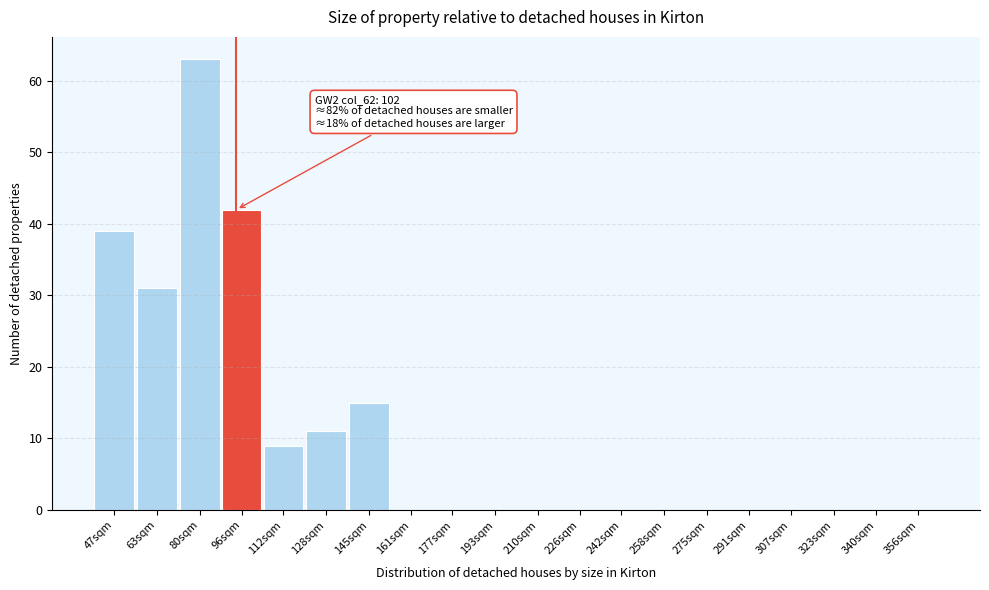

Reading left to right, transcribe all the data shown in this chart.

47sqm=39	63sqm=31	80sqm=63	96sqm=42	112sqm=9	128sqm=11	145sqm=15	161sqm=0	177sqm=0	193sqm=0	210sqm=0	226sqm=0	242sqm=0	258sqm=0	275sqm=0	291sqm=0	307sqm=0	323sqm=0	340sqm=0	356sqm=0